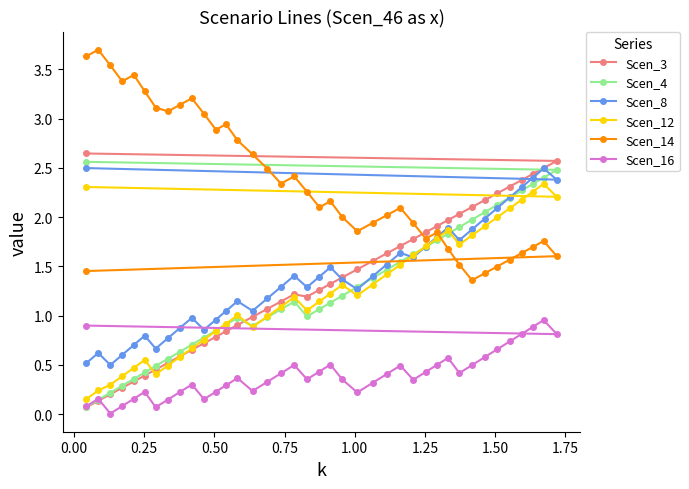

What is the maximum value for Scen_3?

2.6